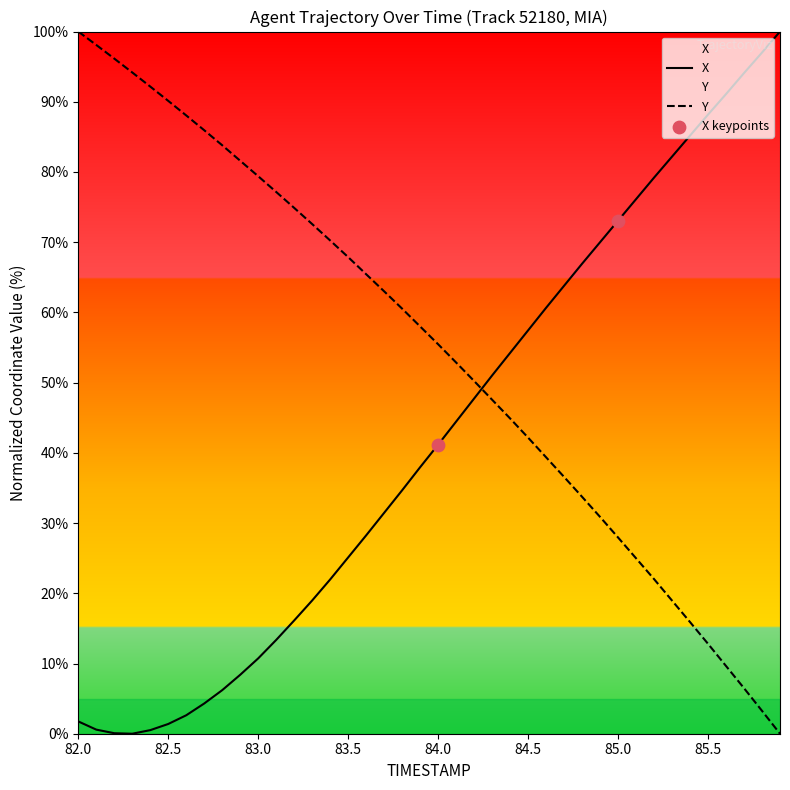

Which series has the widest spread of Y values?

X